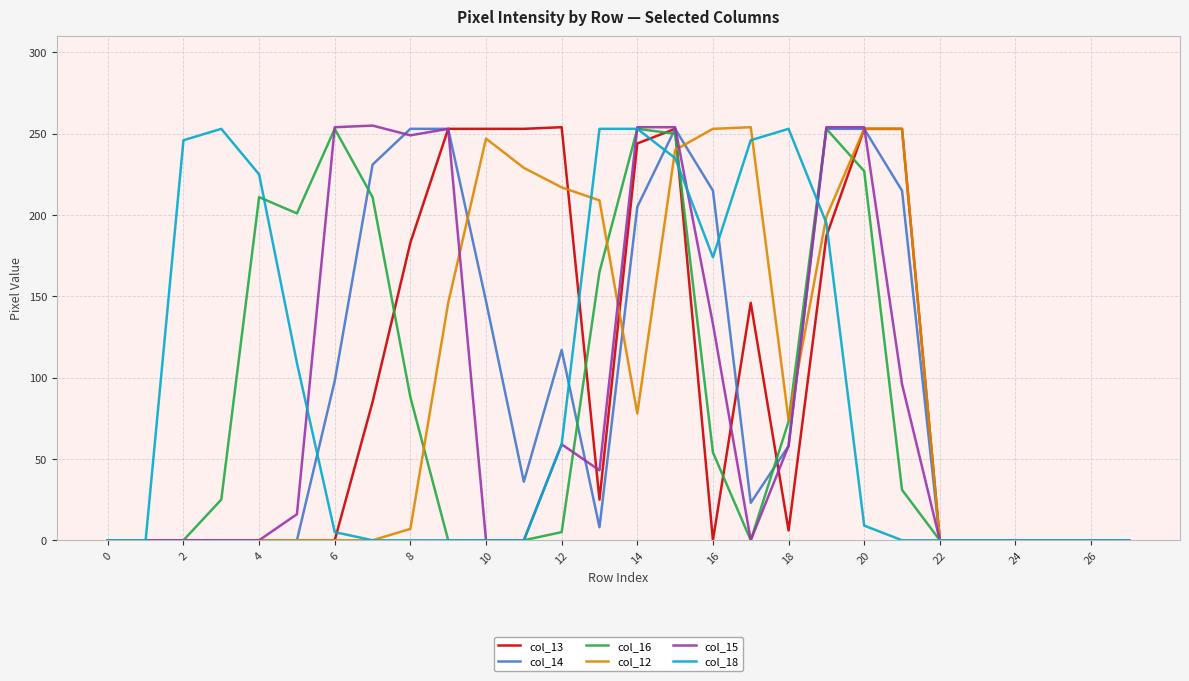

What is the maximum value shown in the chart?

255